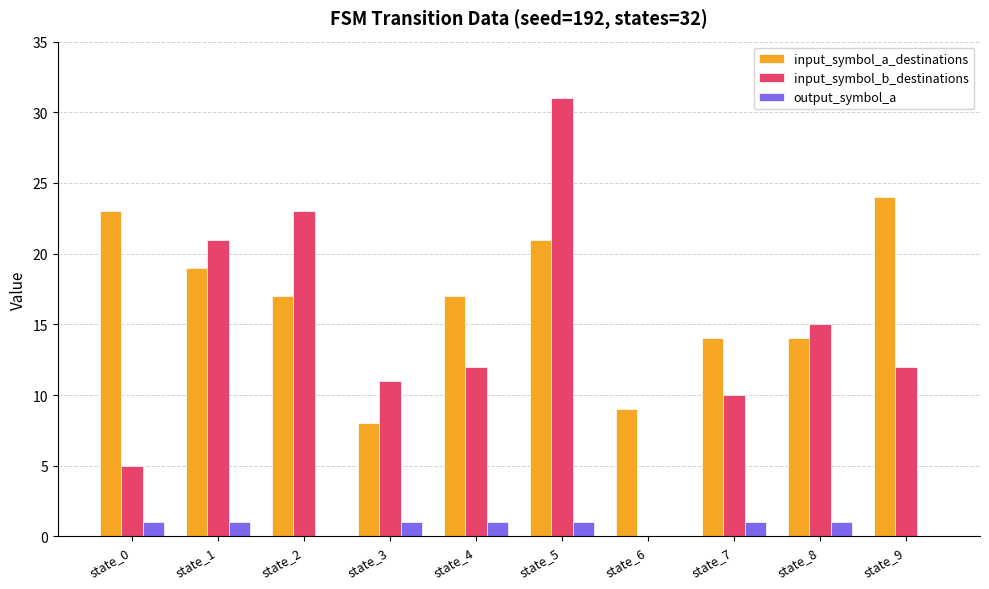

Count the number of data series in this chart.

3